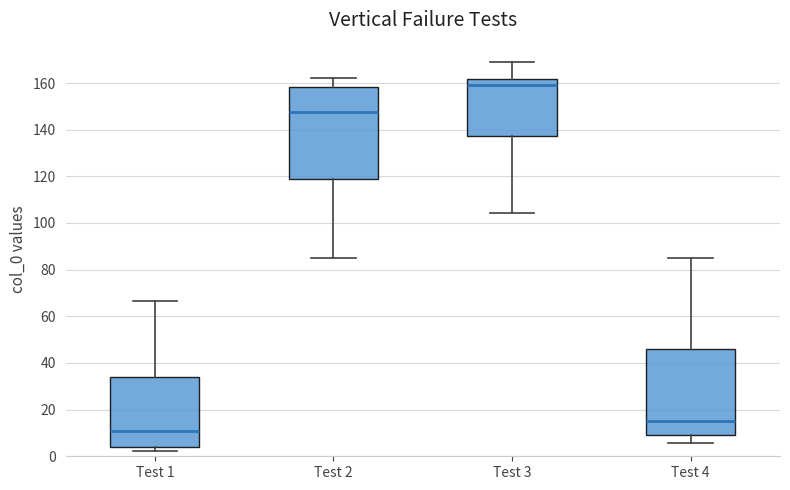

Comparing the boxes themselves (not the whiskers), which one is the tallest?

Test 2